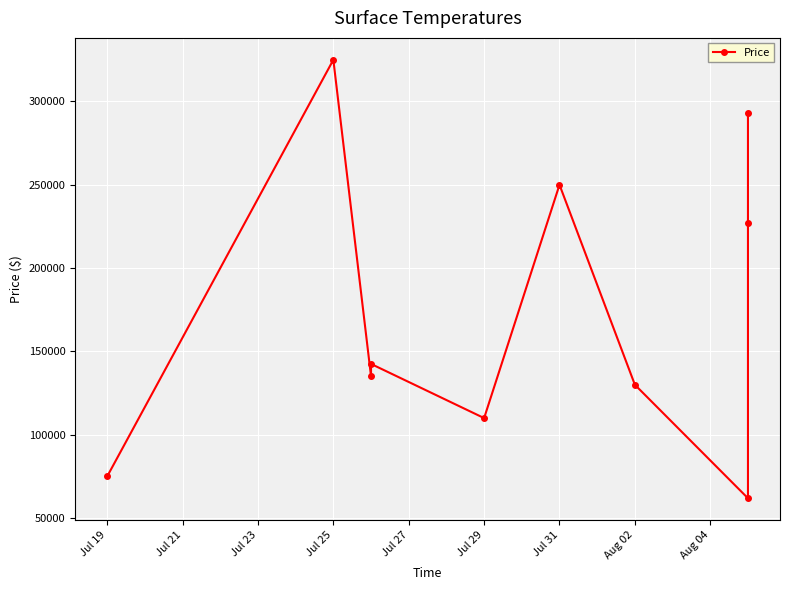

How many distinct data groups are displayed?

1